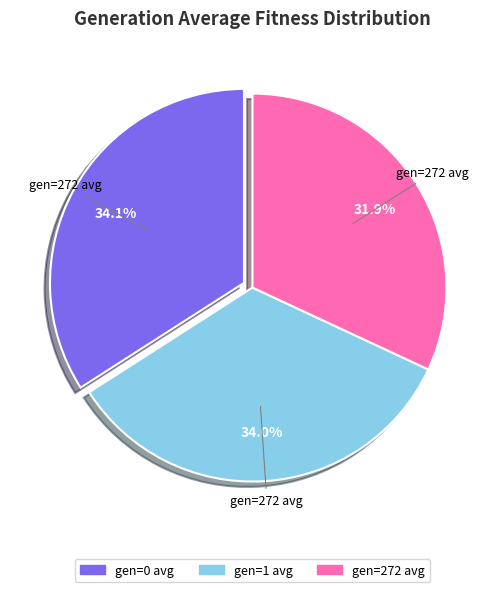

Which category has the smallest portion of the pie?

gen=272 avg